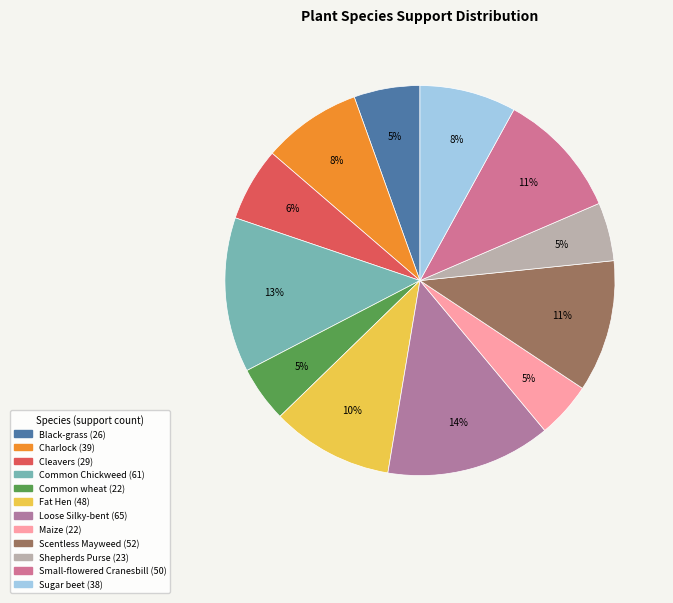

To the nearest percent, what is the average slice percentage?

8%